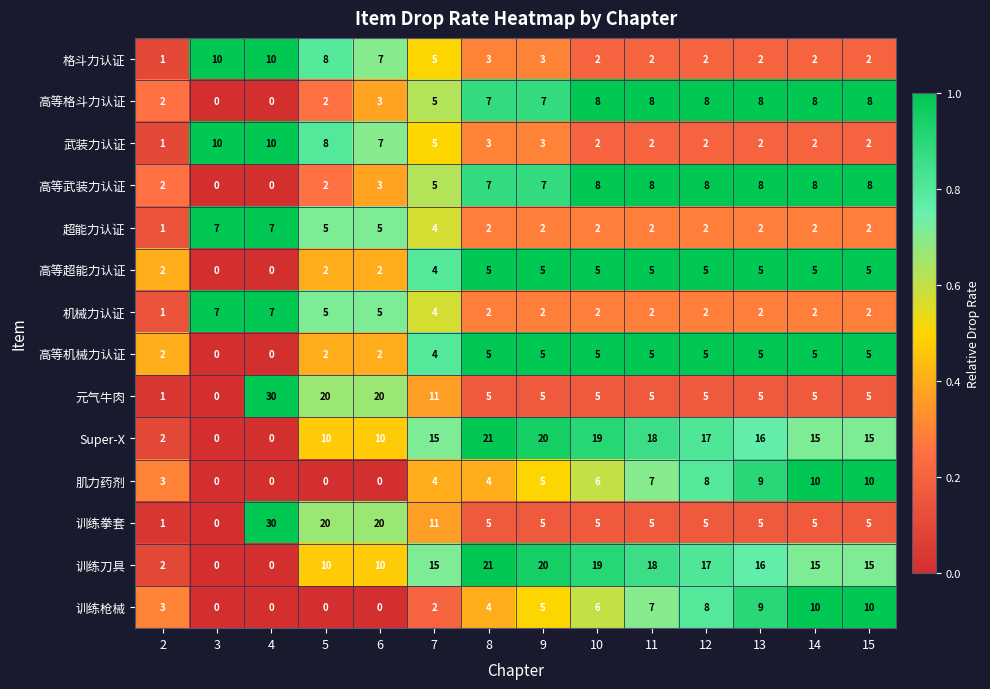

What is the spread (max minus min) of values at 3?

10